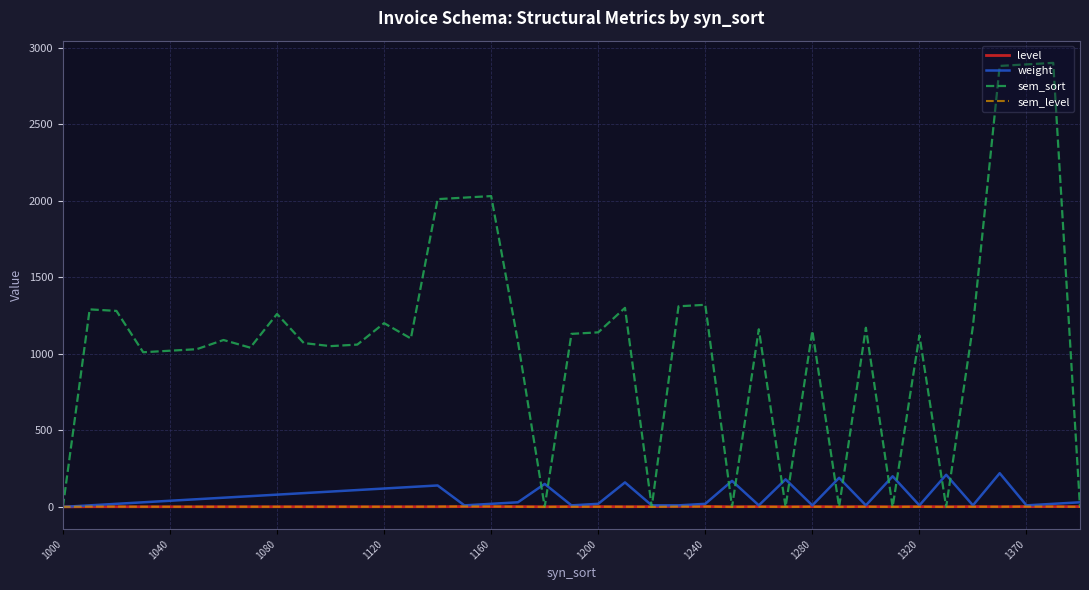

Which series has the widest spread of values?

sem_sort